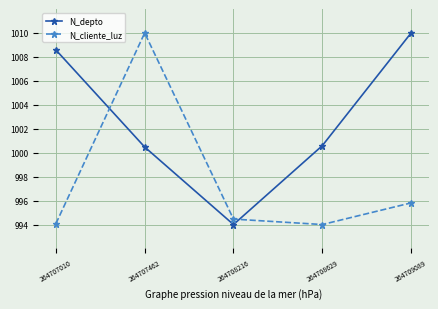

What is the maximum value for N_depto?

1010.0